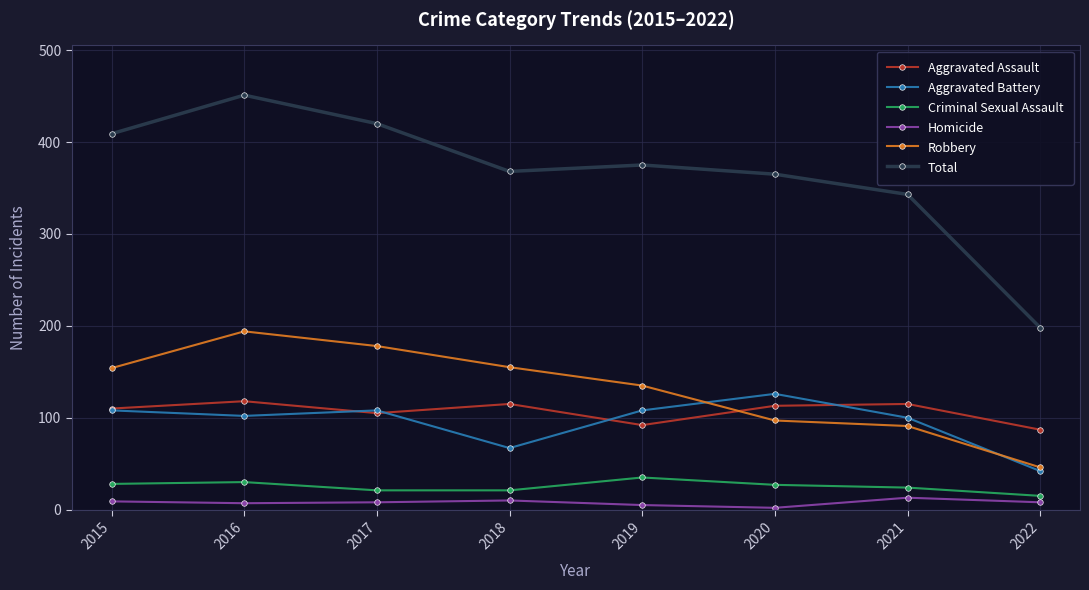

True or false: Aggravated Battery has a value of 40 at 2018.

False